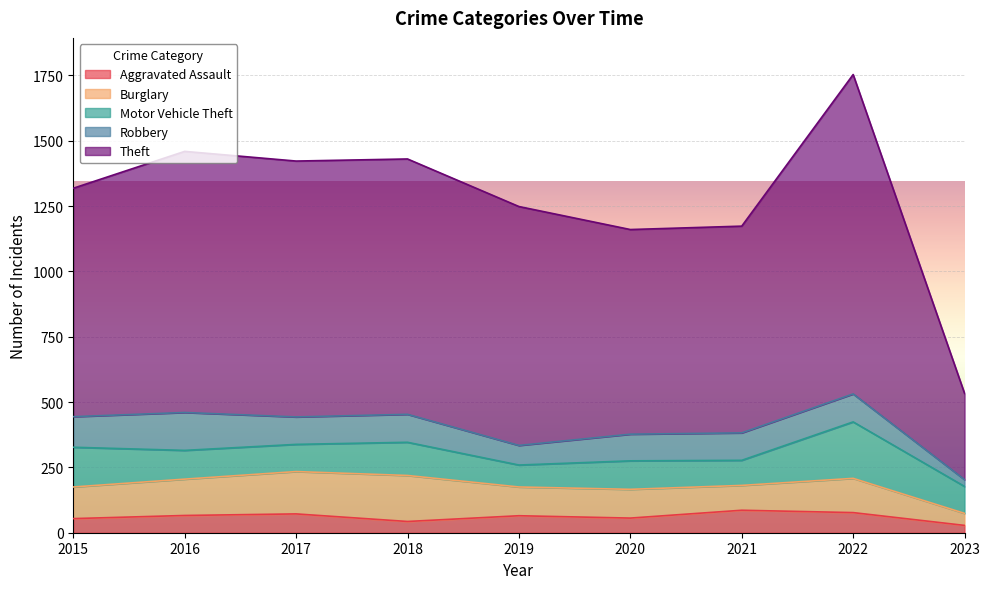

How many lines are shown in the chart?

5